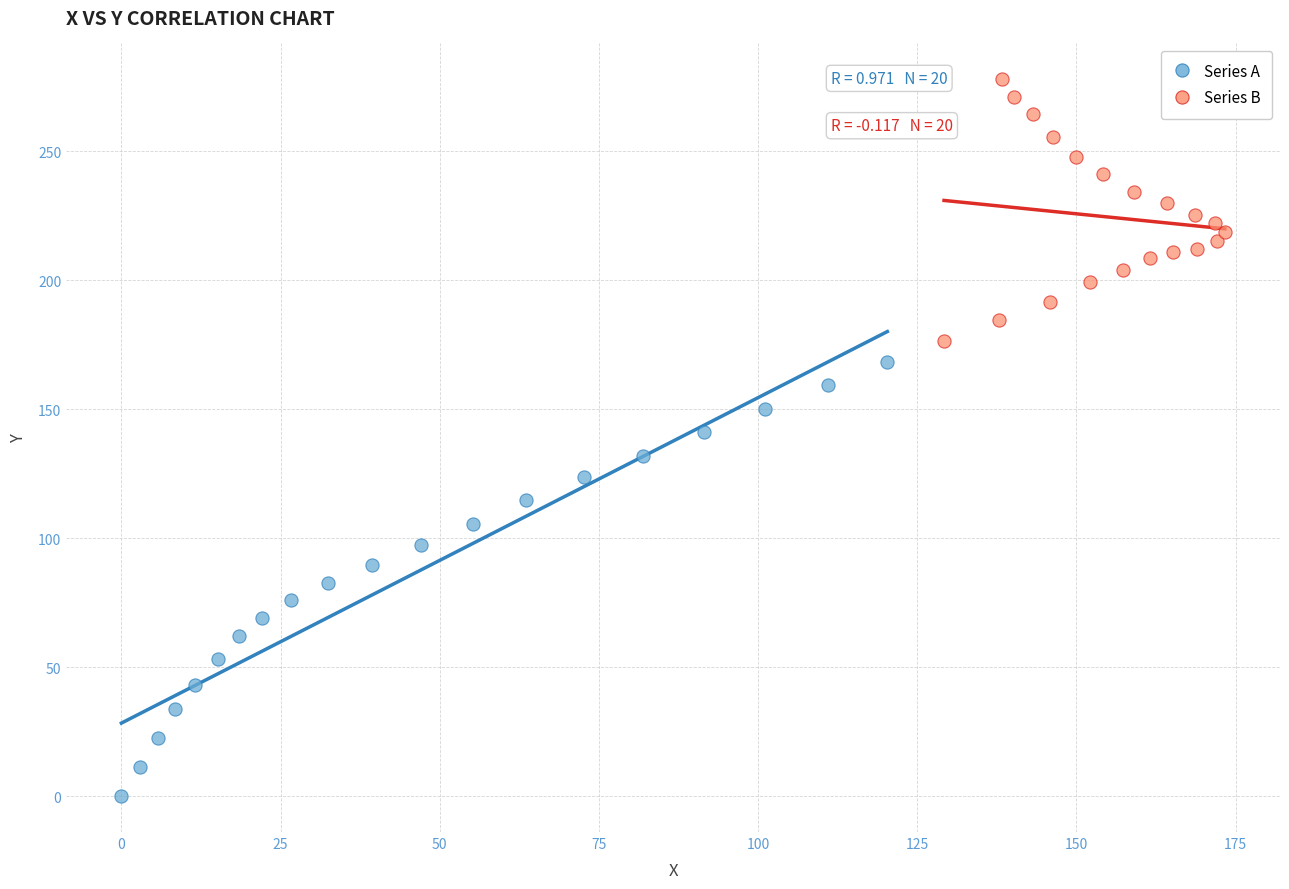

What are all the series names shown in the legend?

Series A, Series B